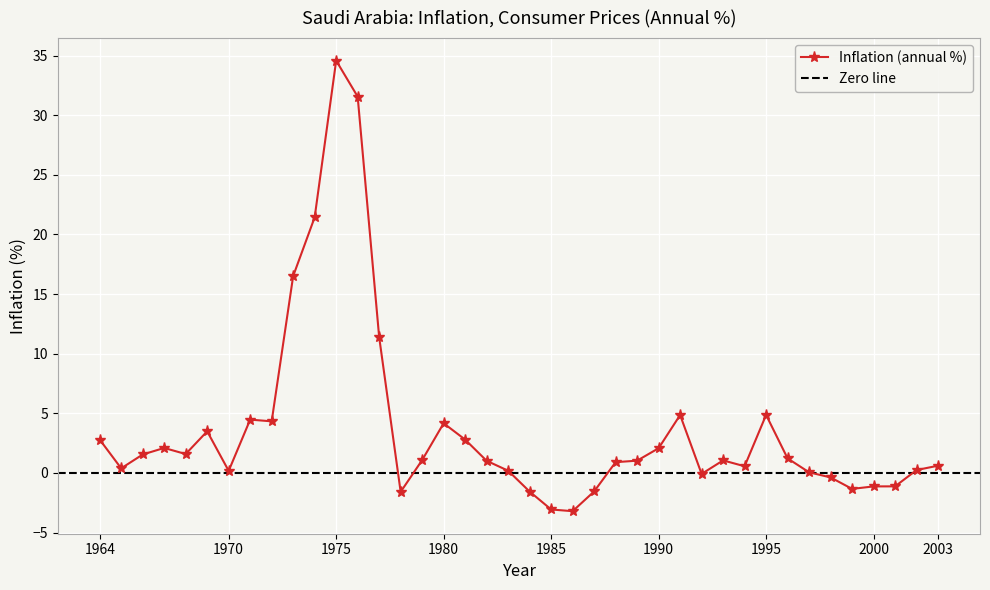

The chart shows a value of 1.5 at 1993. True or false?

False